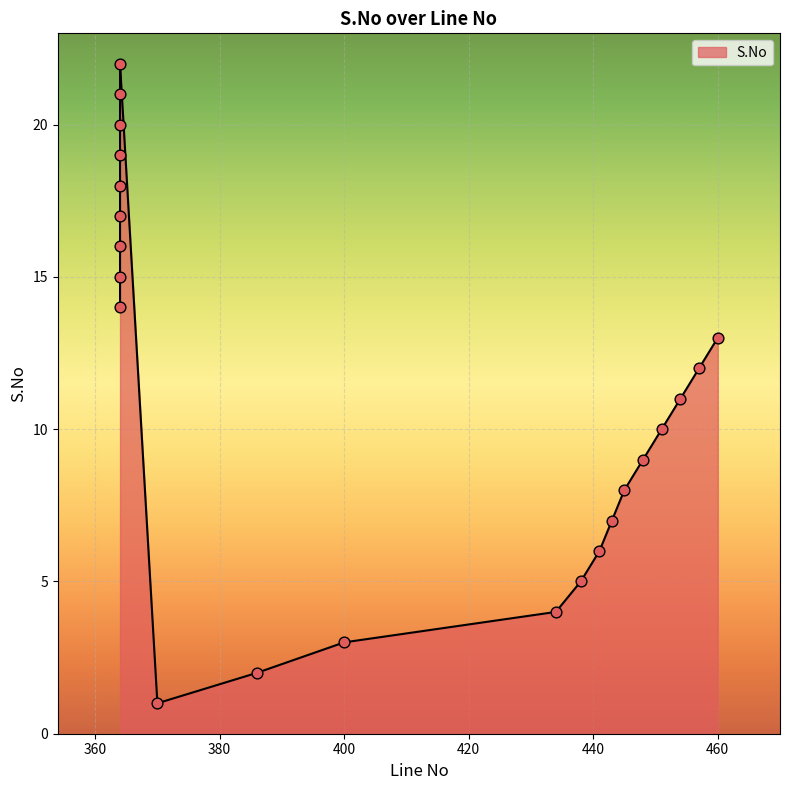

Which has a higher value, 370 or 364?

364